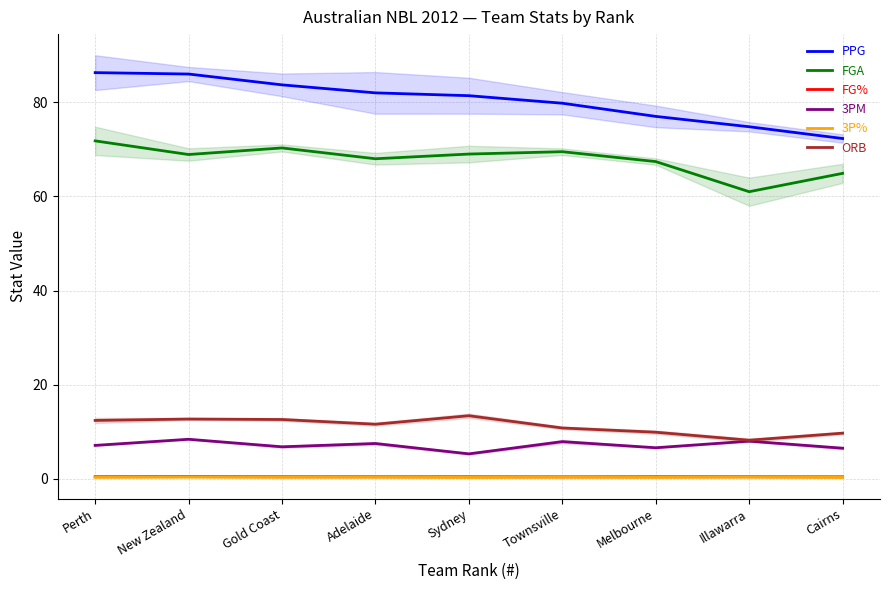

Between Gold Coast and Illawarra, which series saw the biggest shift?

FGA